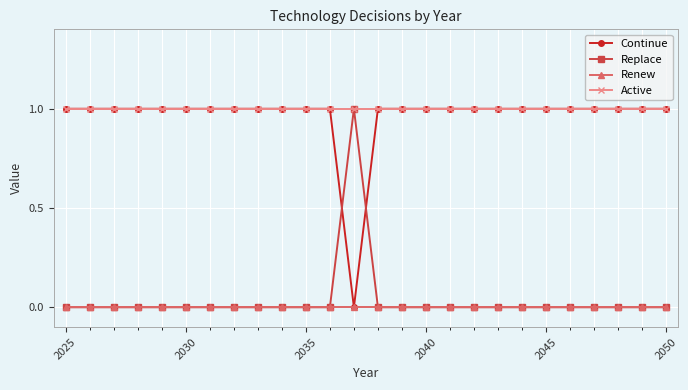

Which series has the largest total across all categories?

Active